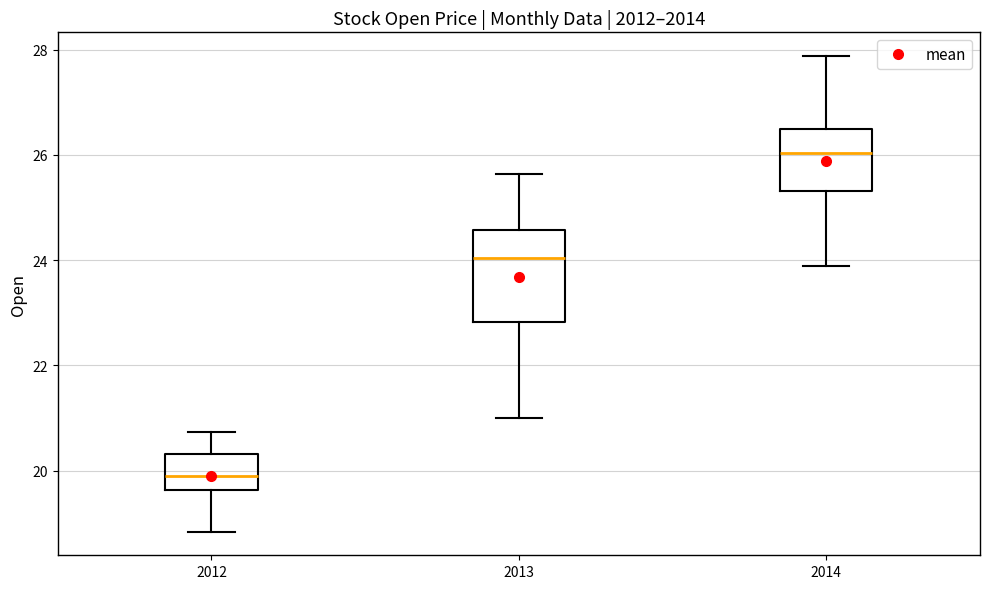

Reading left to right, transcribe this box plot: for each box, give where its median line is, the range the box spans, and where its two whiskers end, as read against the y-axis. The values are not printed on the chart, so give them approximately, as read against the axis.

2012: median 20.0, box 19.6 to 20.4, whiskers 18.8 to 20.8
2013: median 24.0, box 22.8 to 24.6, whiskers 21.0 to 25.6
2014: median 26.0, box 25.4 to 26.6, whiskers 23.8 to 27.8